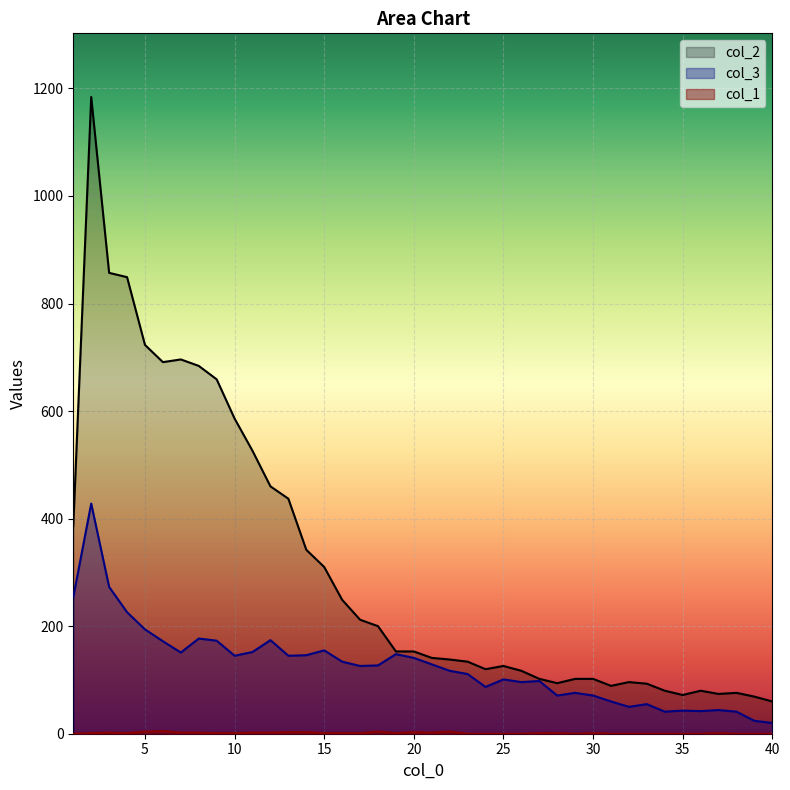

Count the number of categories in the chart.

40